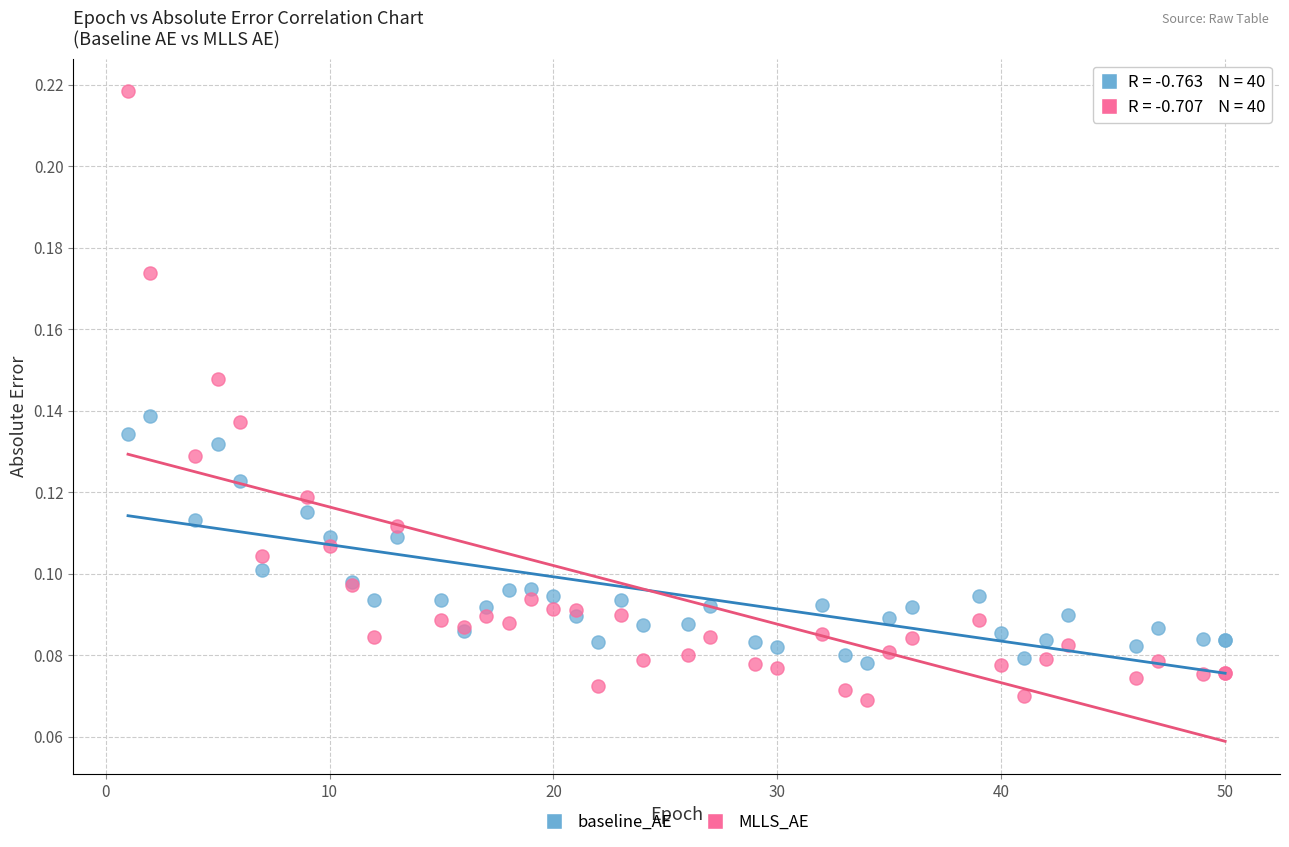

Which series has the widest spread of Y values?

MLLS_AE